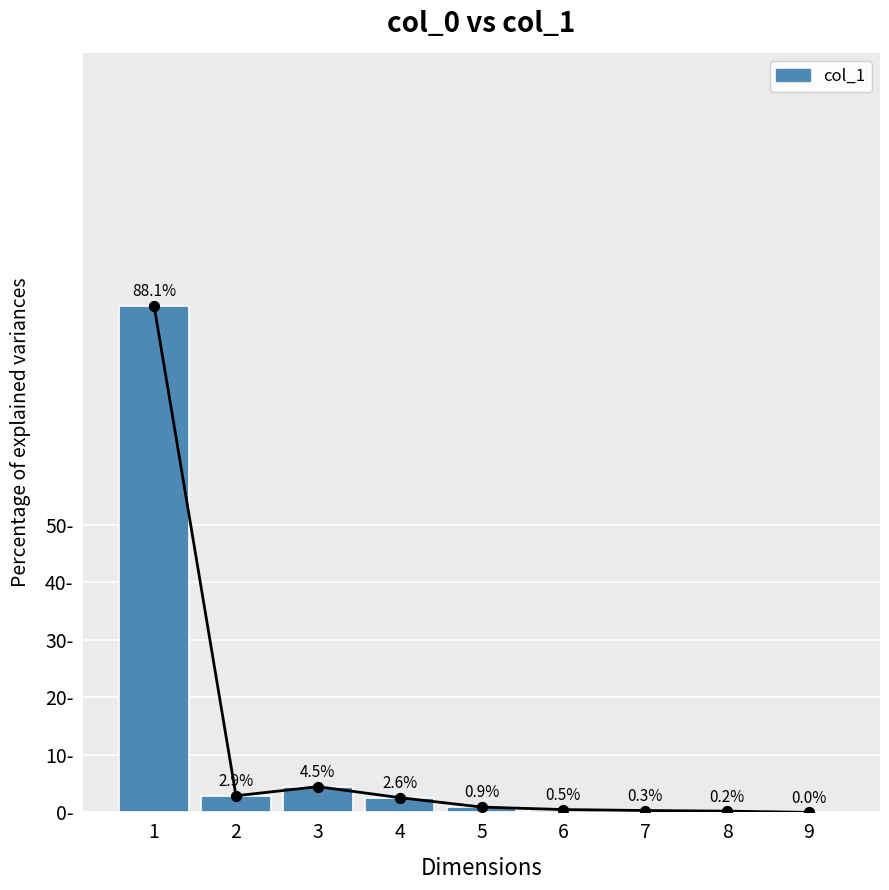

At which category is the sum across all series the highest?

1